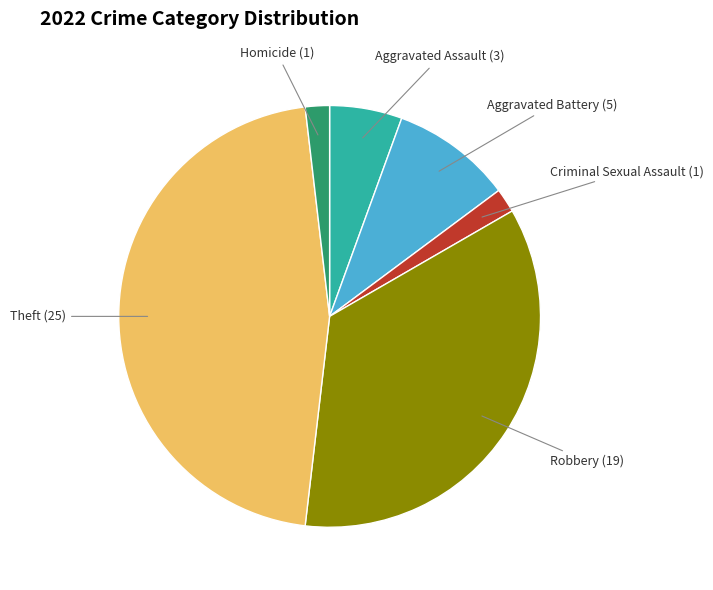

Is there any slice that represents more than half of the pie?

No